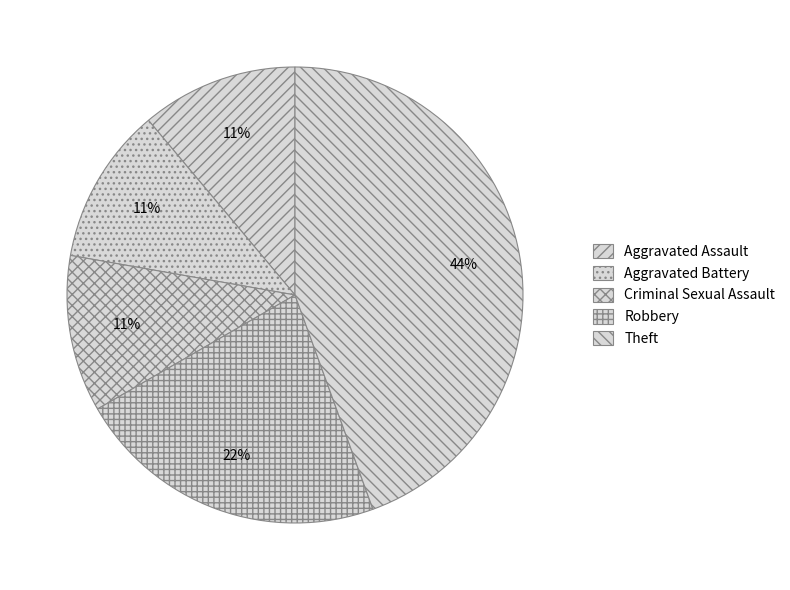

What percentage is the Aggravated Battery slice, to the nearest percent?

11%